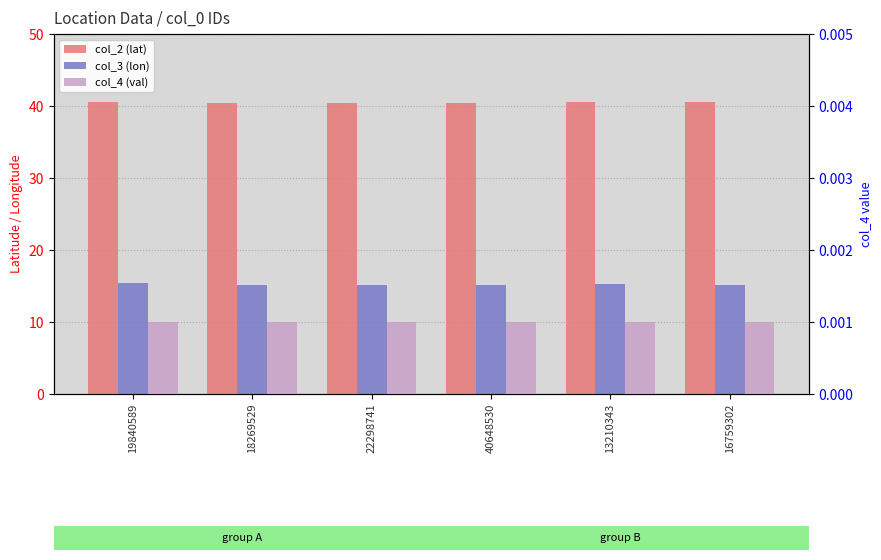

True or false: col_2 (lat) has a value of 62.1 at 19840589.

False